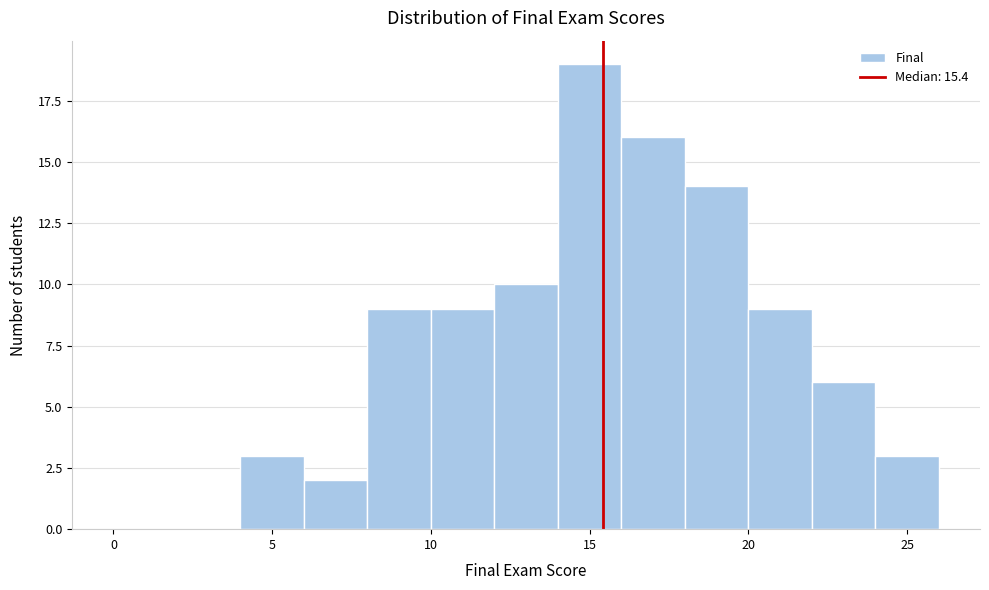

Reading left to right, transcribe this chart: for each bar, give the range it covers on the x-axis and its height. The values are not printed on the chart, so give them approximately, as read against the axis.

0 to 2: 0
2 to 4: 0
4 to 6: 3
6 to 8: 2
8 to 10: 9
10 to 12: 9
12 to 14: 10
14 to 16: 19
16 to 18: 16
18 to 20: 14
20 to 22: 9
22 to 24: 6
24 to 26: 3